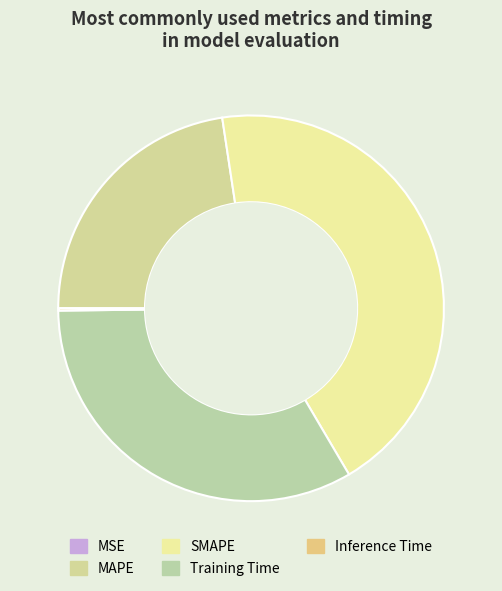

Is Training Time the majority of the pie?

No